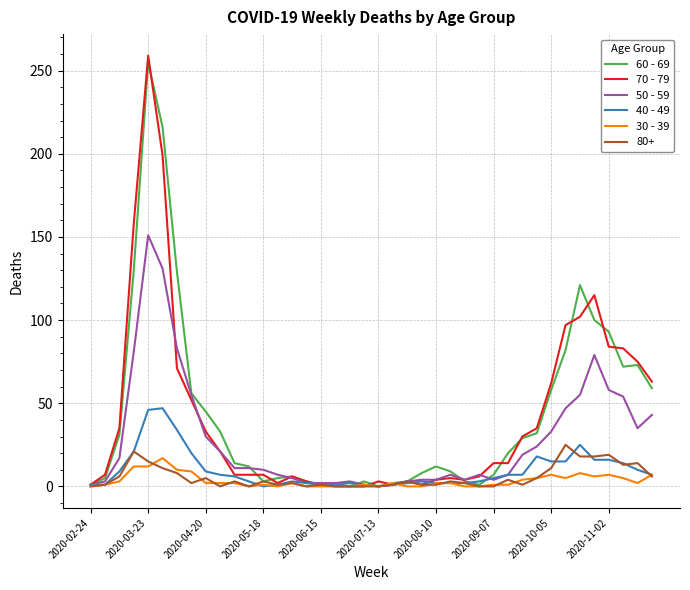

How many categories are shown in the chart?

40